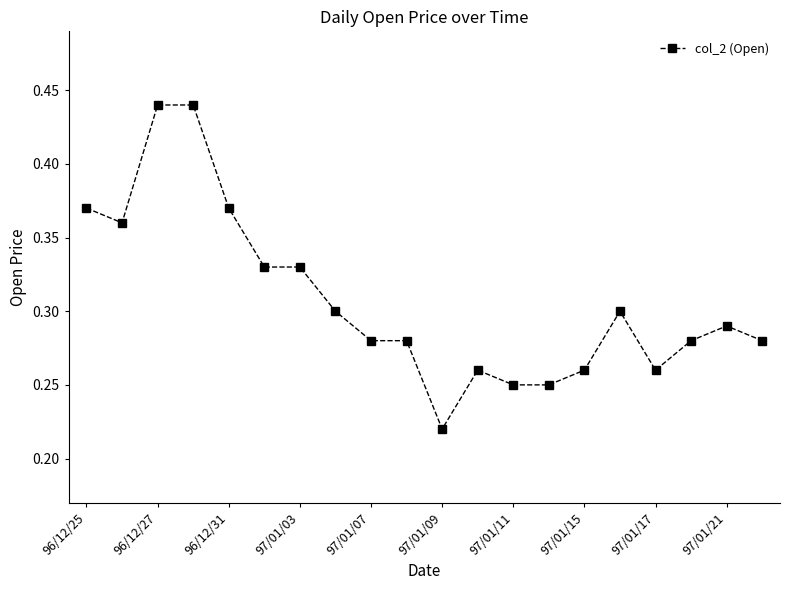

True or false: the data has more than 0 interior local peaks.

True